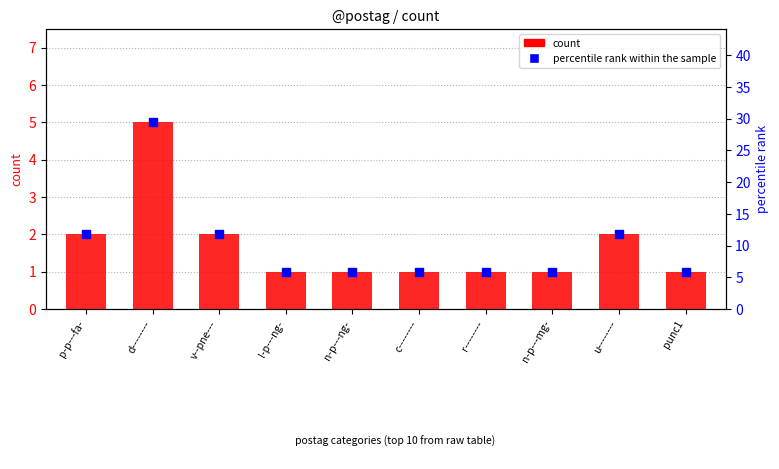

What is the total value across all series at n-p---ng-?

6.9